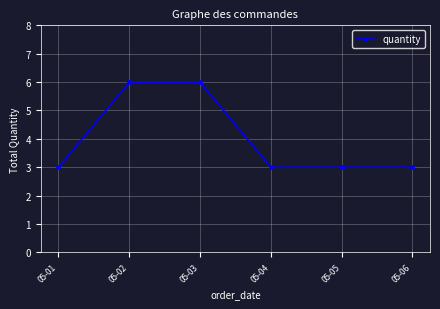

True or false: the data shows 3 at 05-02.

False